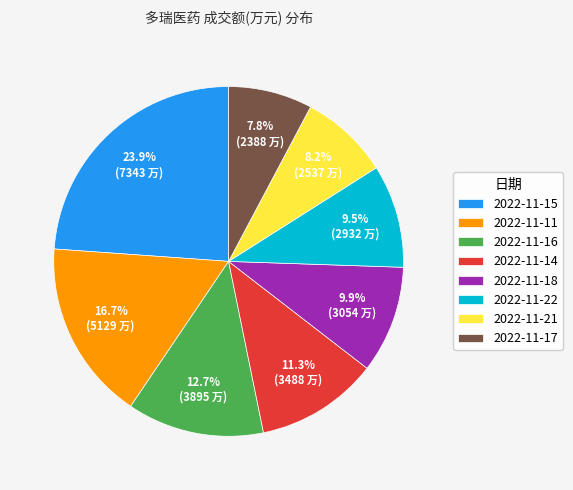

Which slice is the largest?

2022-11-15